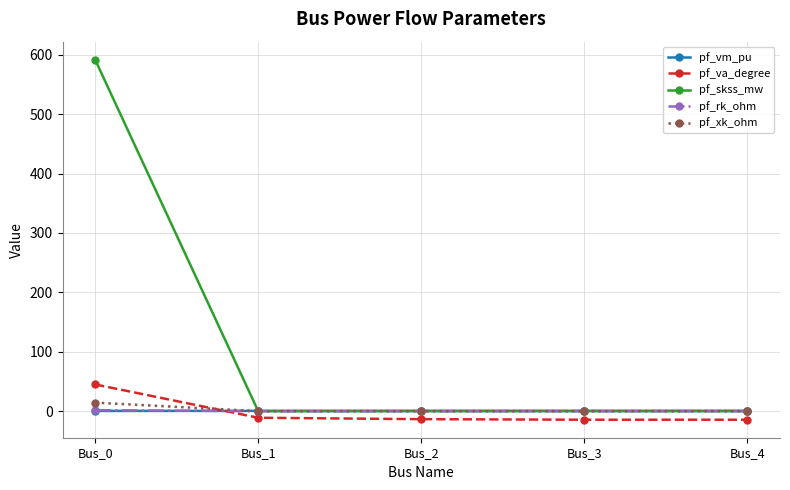

What is the smallest value displayed?

-14.4